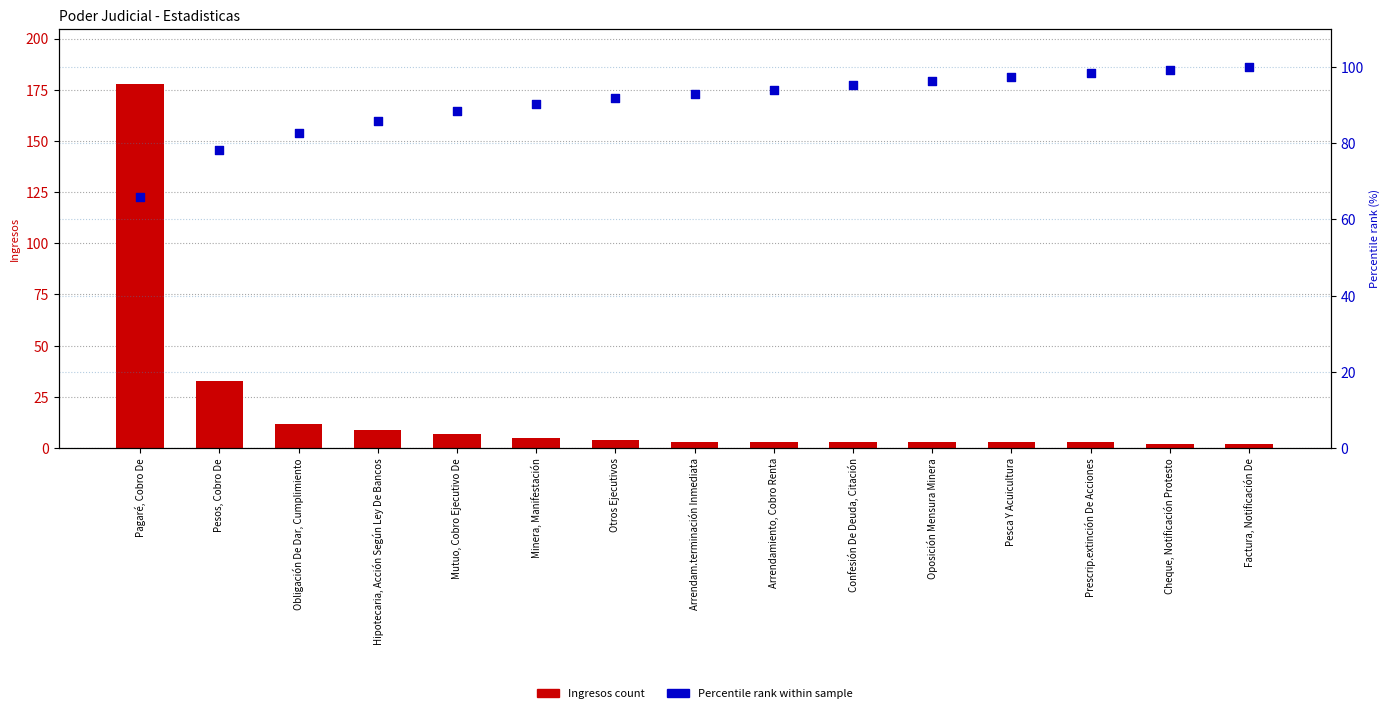

Which series has the largest Y range (max minus min)?

Ingresos count